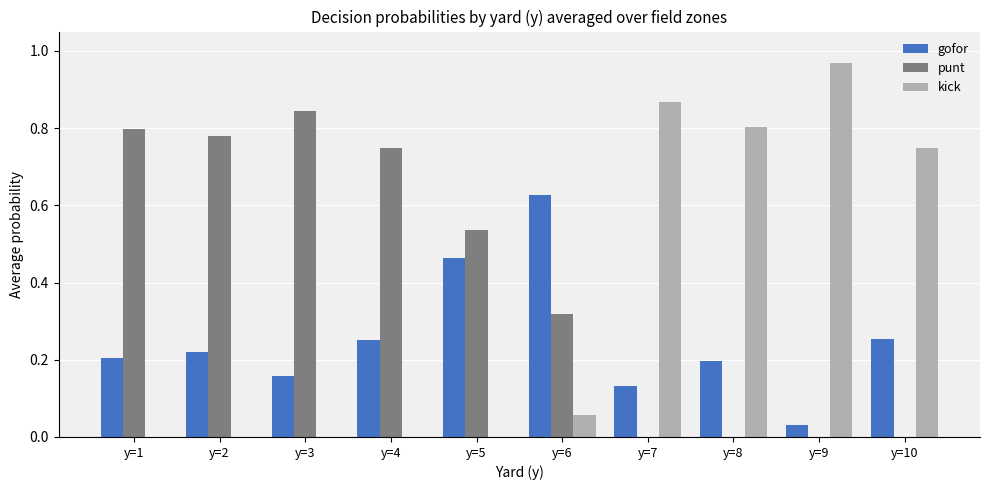

Which series has the largest total across all categories?

punt